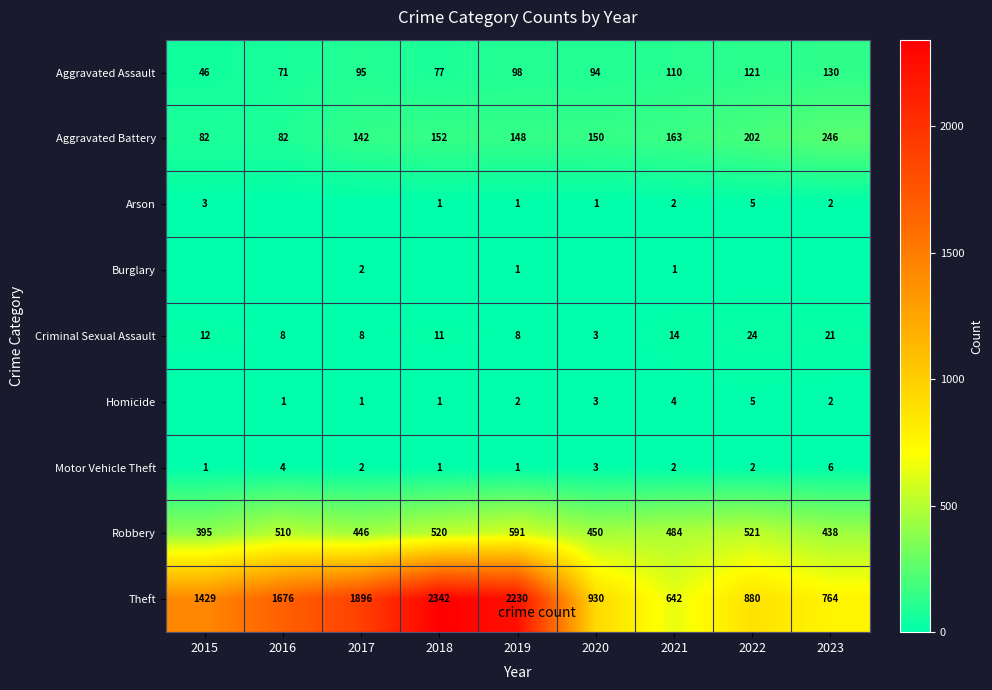

What is the difference between the maximum and second lowest values in the Aggravated Battery series?

164